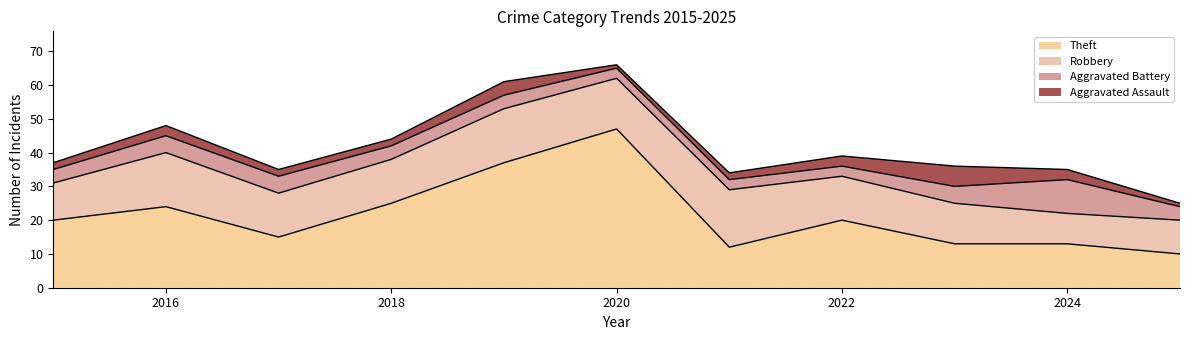

Is it true that Aggravated Assault equals 3 at 2016?

True